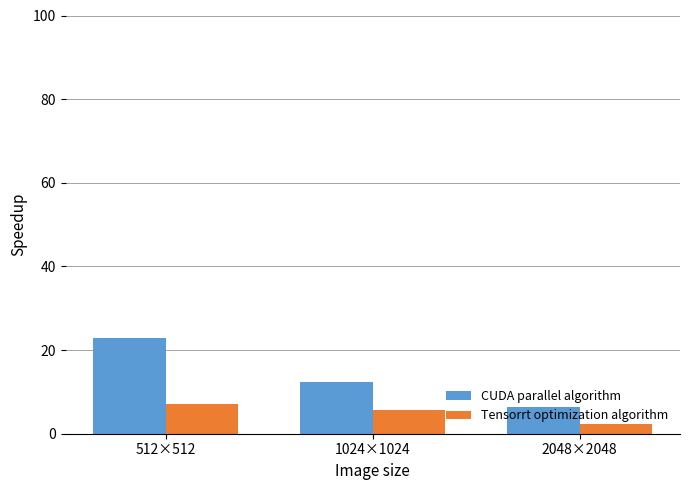

What is the total value across all series at 512×512?

30.0